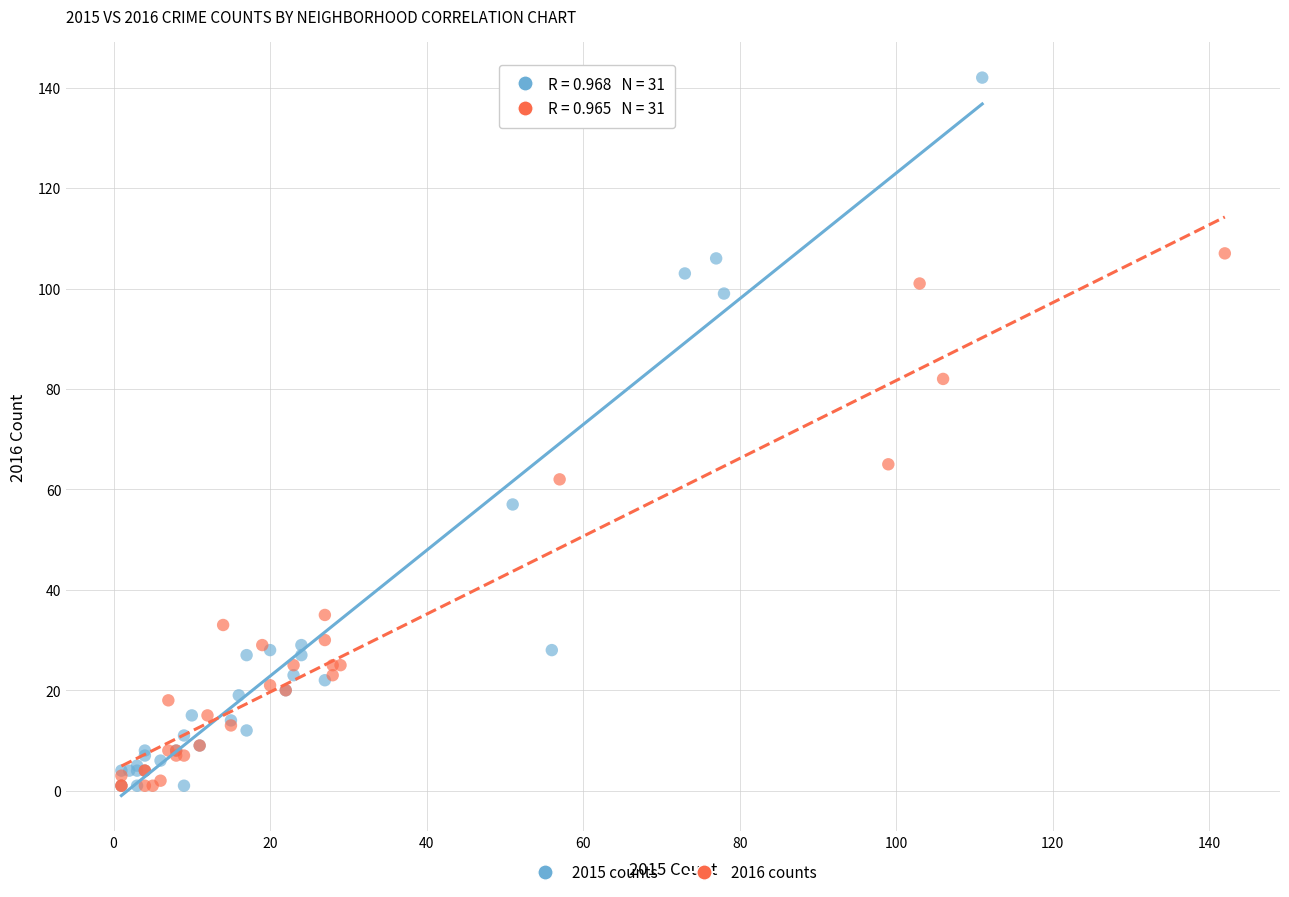

Which series has the widest spread of Y values?

2015 counts